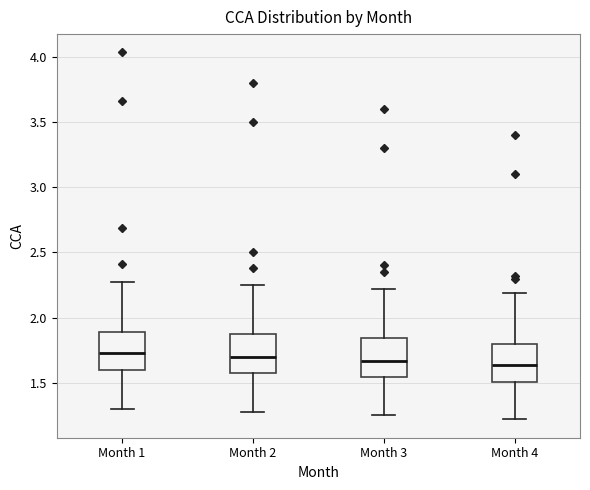

Where is the lower edge of the box for Month 3 on the y-axis? The values are not printed on the chart, so give them approximately, as read against the axis.

1.55